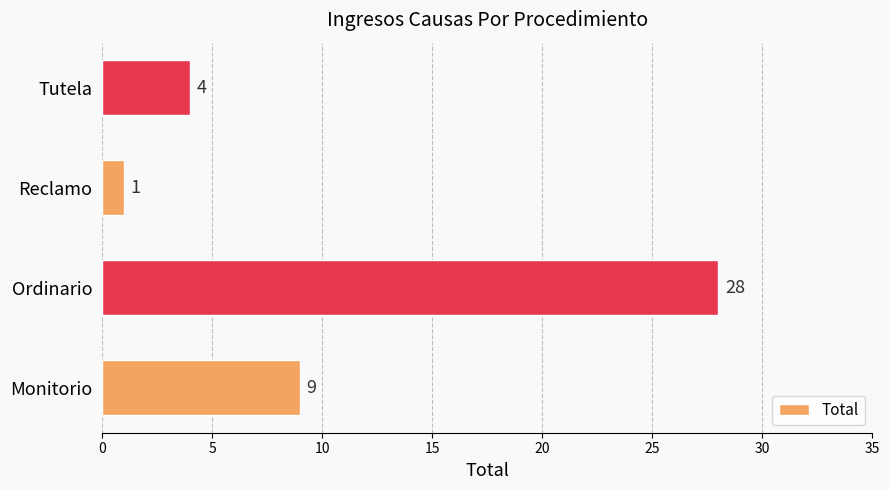

The value at Monitorio is 13. True or false?

False